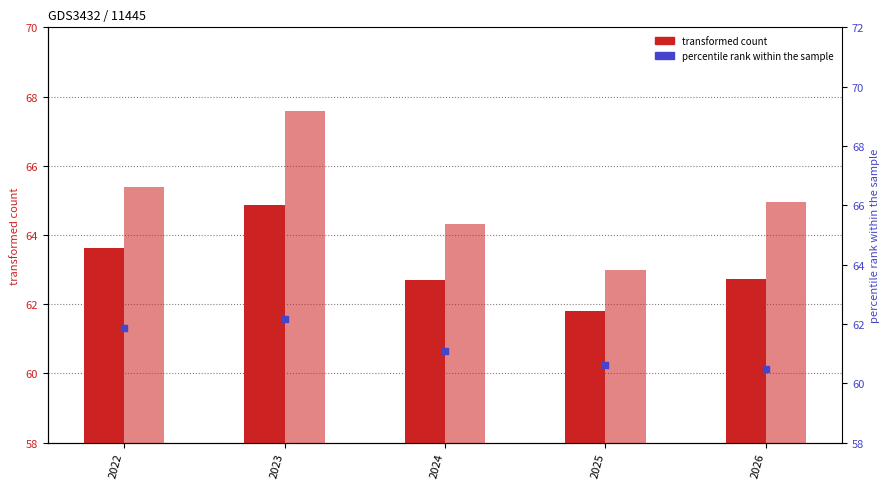

Which series contains the highest Y value?

y_upper_bound